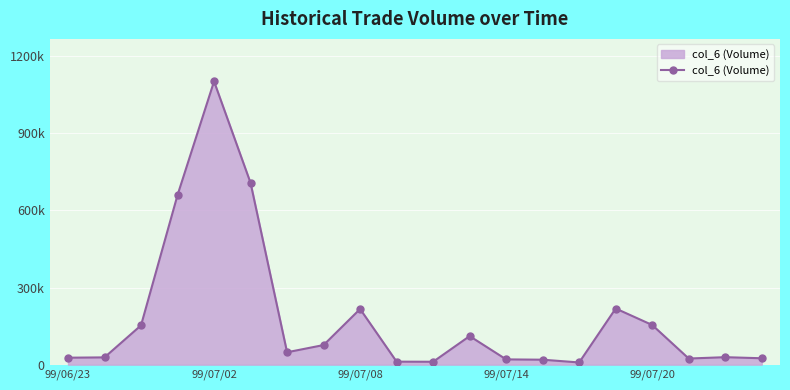

What is the smallest value displayed?

8500